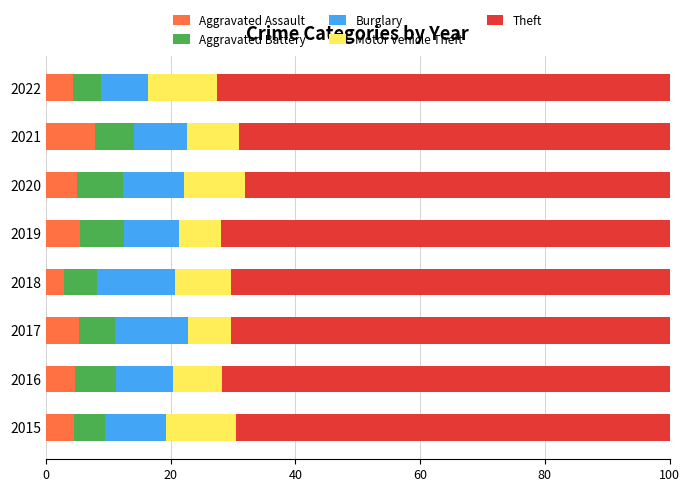

What is the total value across all series at 2017?

100.0